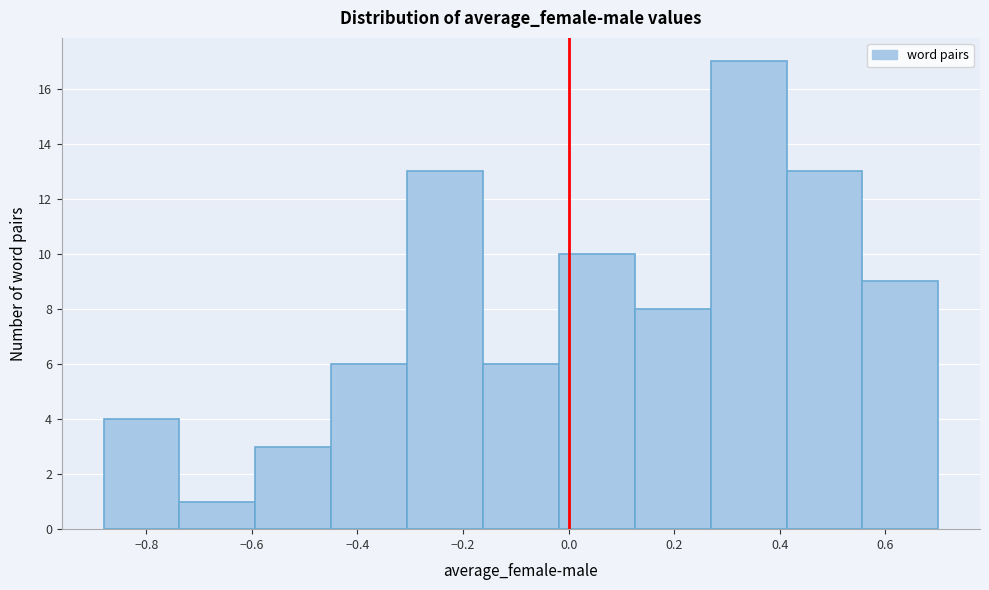

Reading left to right, transcribe this chart: for each bar, give the range it covers on the x-axis and its height. Neither the bar edges nor the heights are printed on the chart, so give them approximately, as read against the axes.

-0.88 to -0.74: 4
-0.74 to -0.60: 1
-0.60 to -0.44: 3
-0.44 to -0.30: 6
-0.30 to -0.16: 13
-0.16 to -0.02: 6
-0.02 to 0.12: 10
0.12 to 0.26: 8
0.26 to 0.42: 17
0.42 to 0.56: 13
0.56 to 0.70: 9